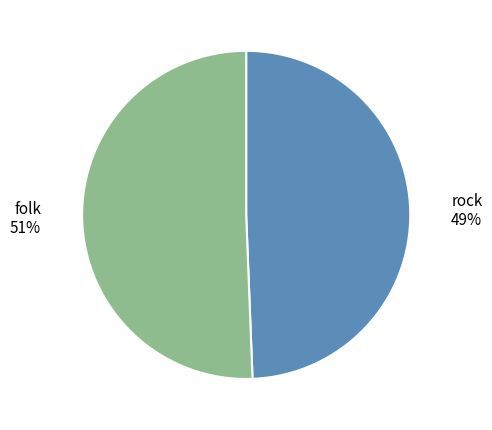

Does any single category account for the majority?

Yes